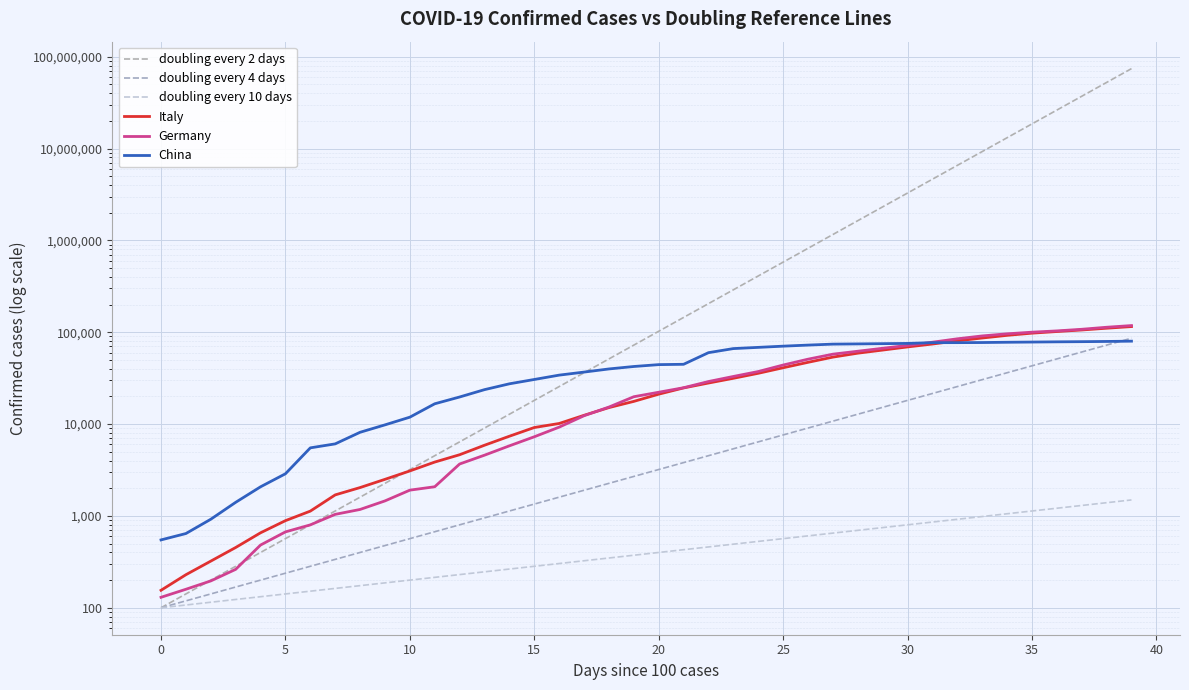

At how many categories does at least one series exceed 20237555?

4